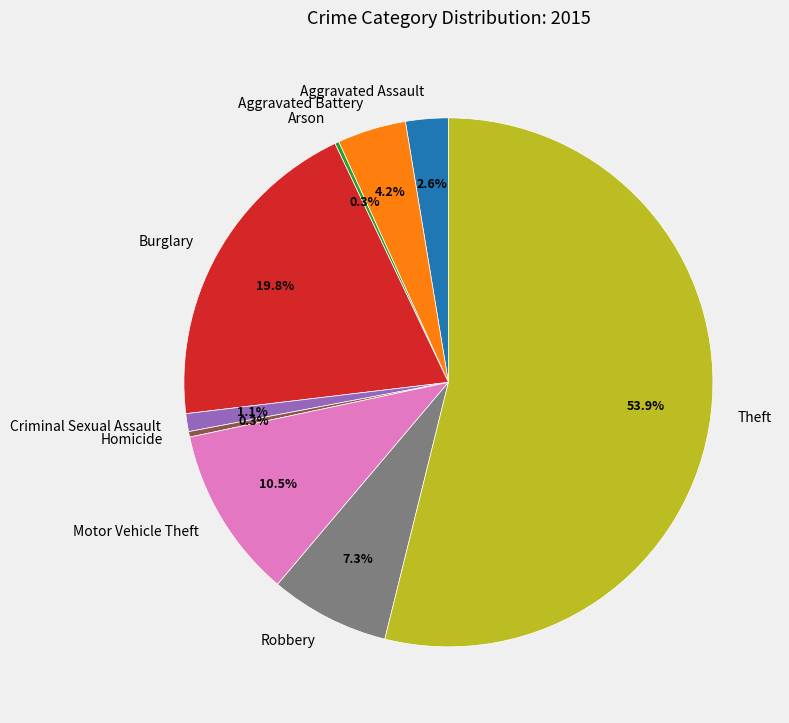

Is the sum of Theft and Homicide greater than half?

Yes